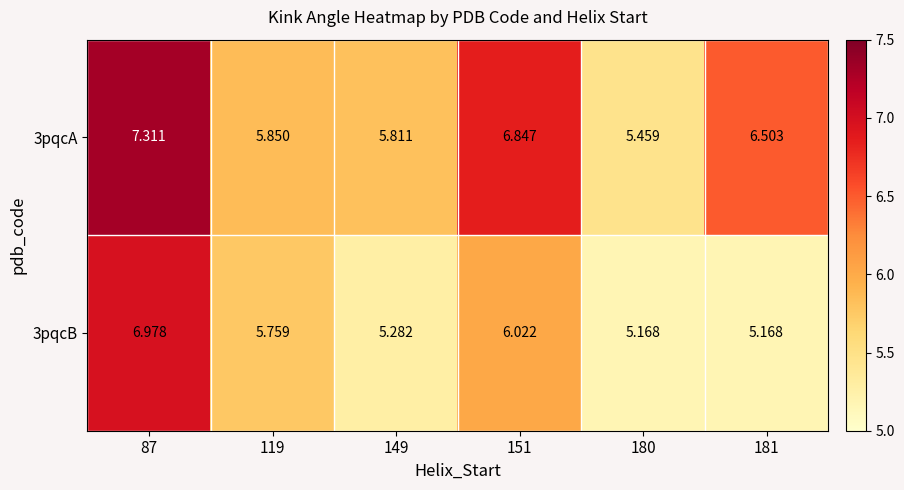

Which category has the highest value across all series?

87